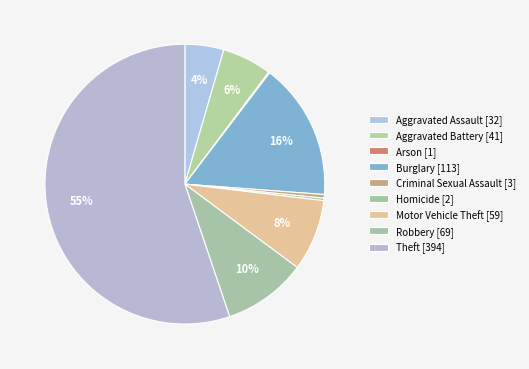

What portion of the pie excludes Motor Vehicle Theft?

91.7%